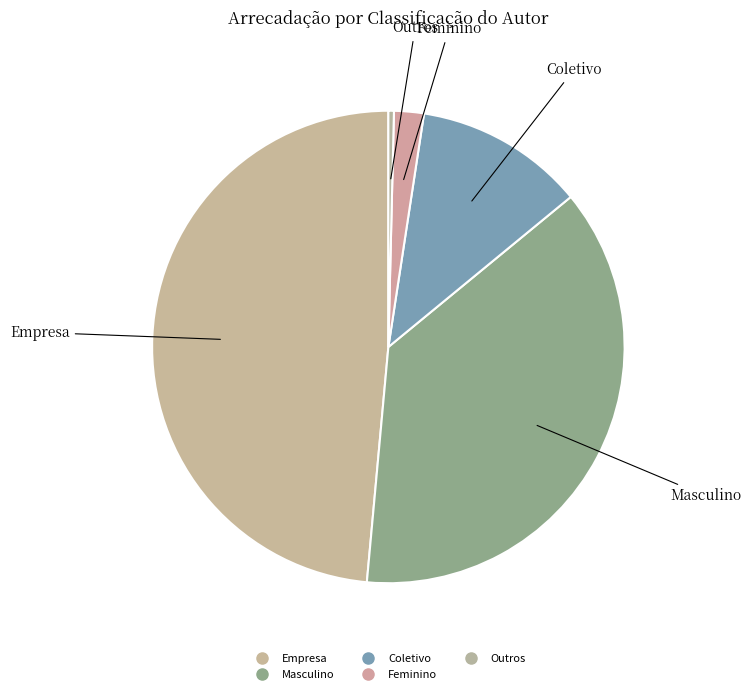

Rank the categories by value from highest to lowest.

Empresa, Masculino, Coletivo, Feminino, Outros